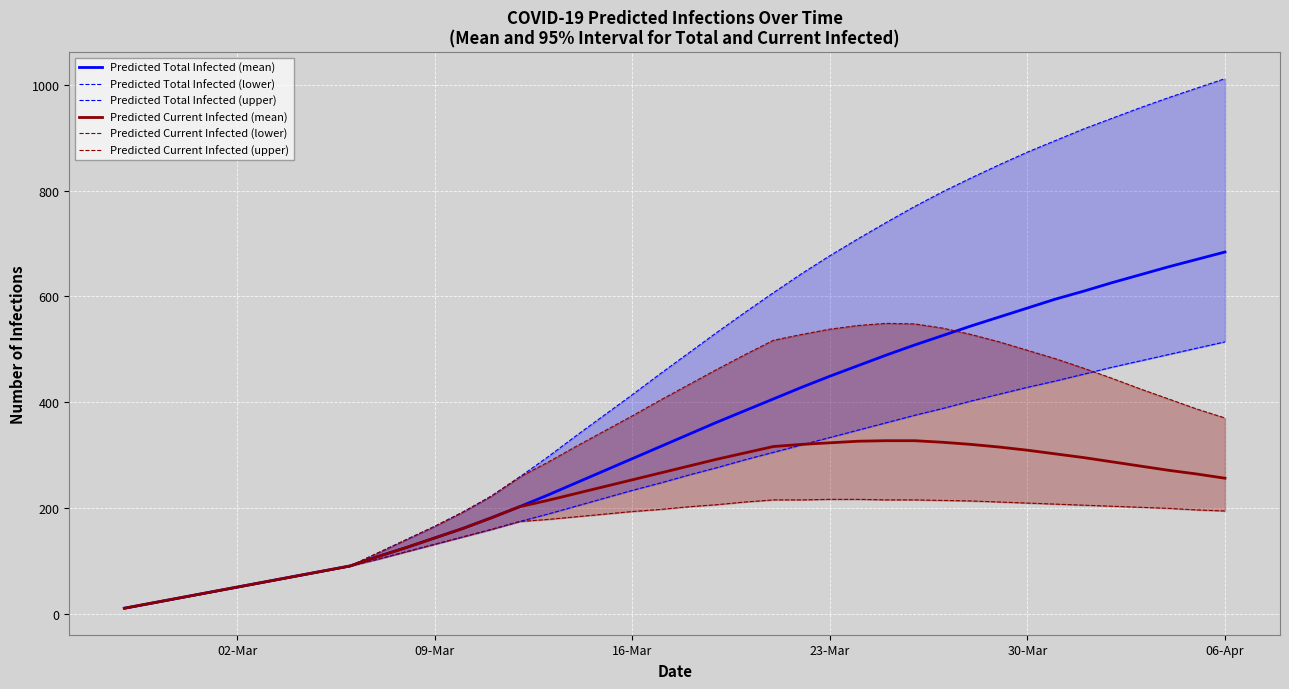

Which series has the largest range (max minus min)?

Predicted Total Infected (upper)